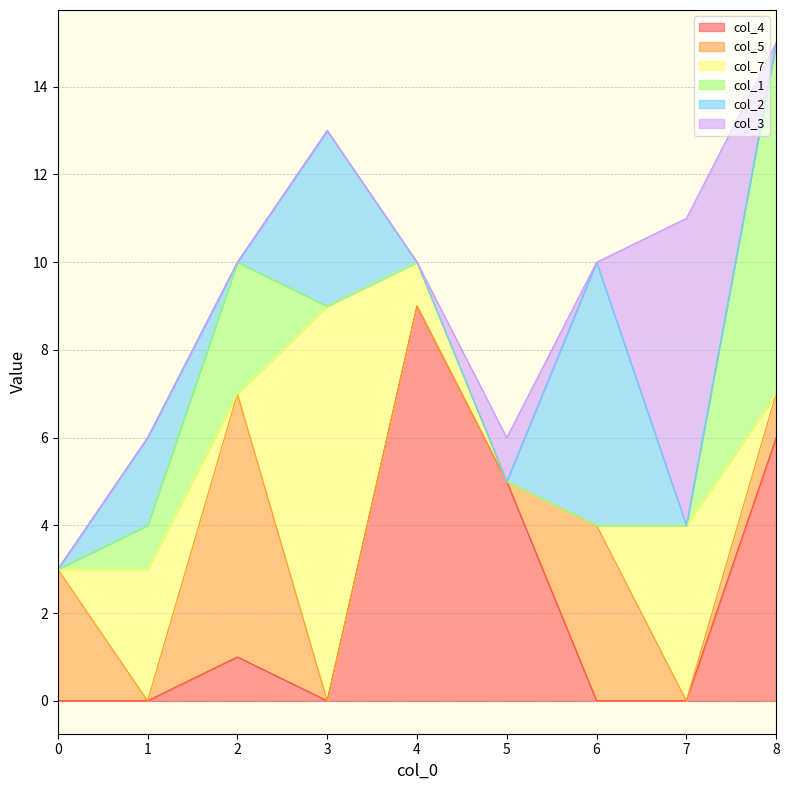

What is the spread (max minus min) of values at 6?

6